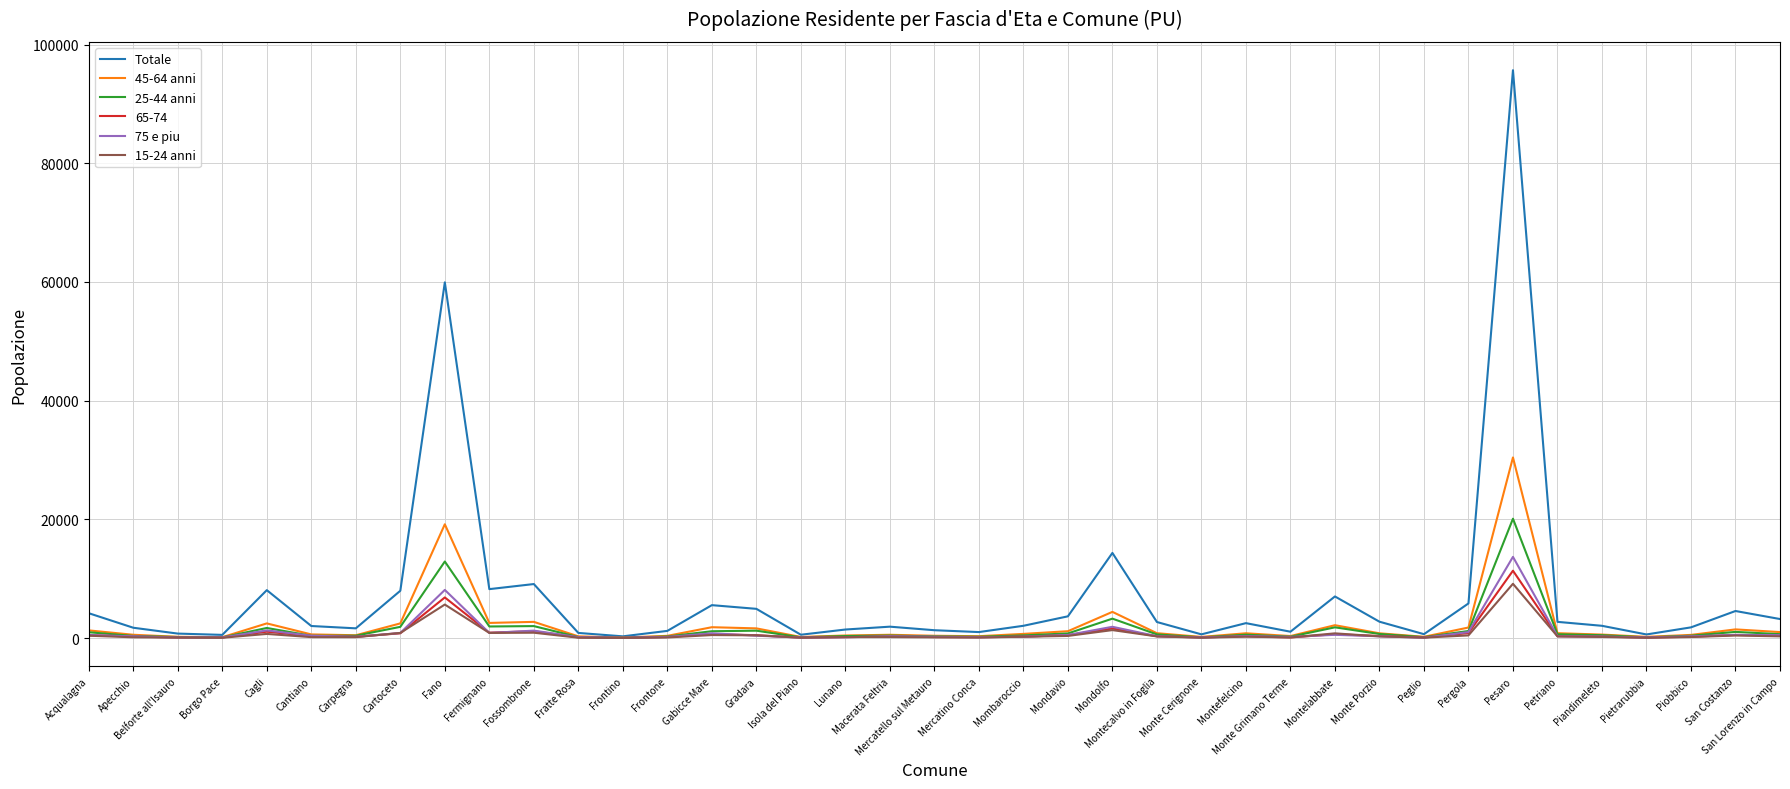

What is the maximum value for 15-24 anni?

9140